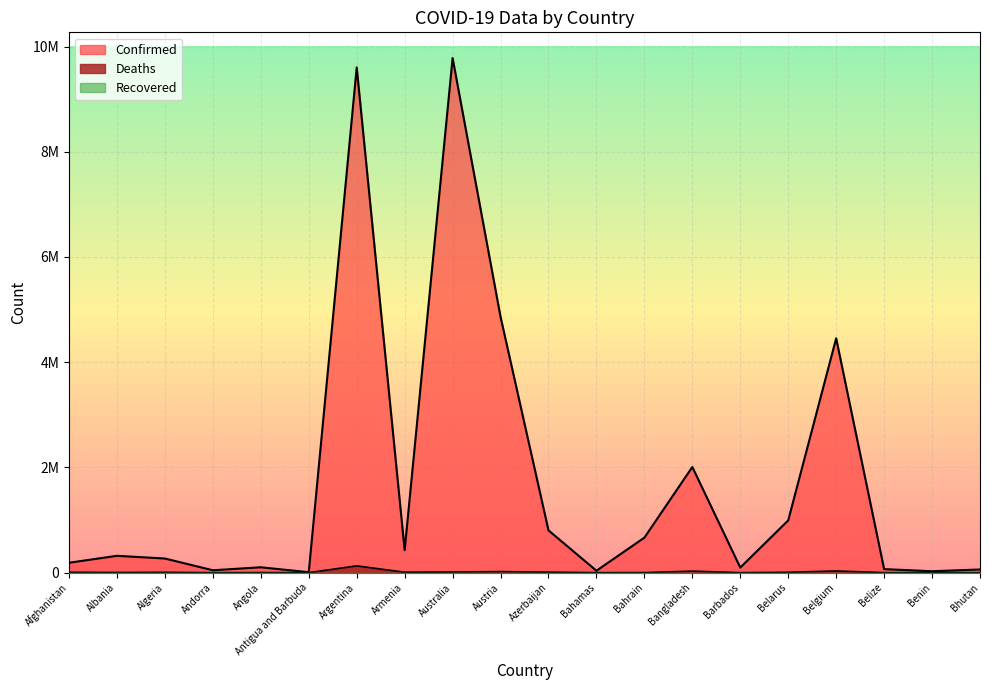

Which category has the lowest value in the Deaths series?

Bhutan